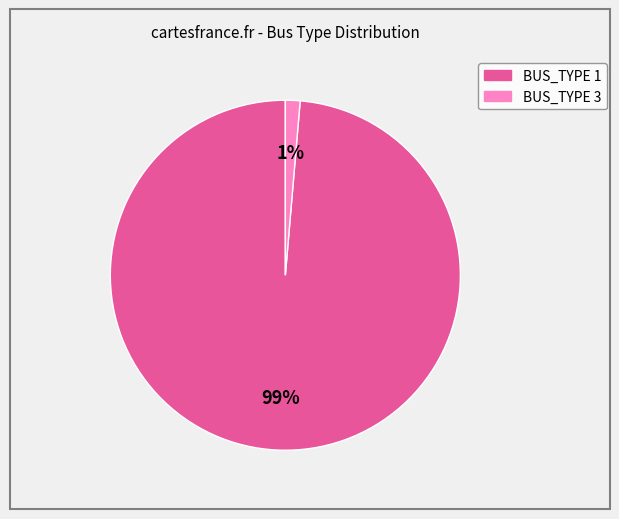

To the nearest percent, what is the average slice percentage?

50%